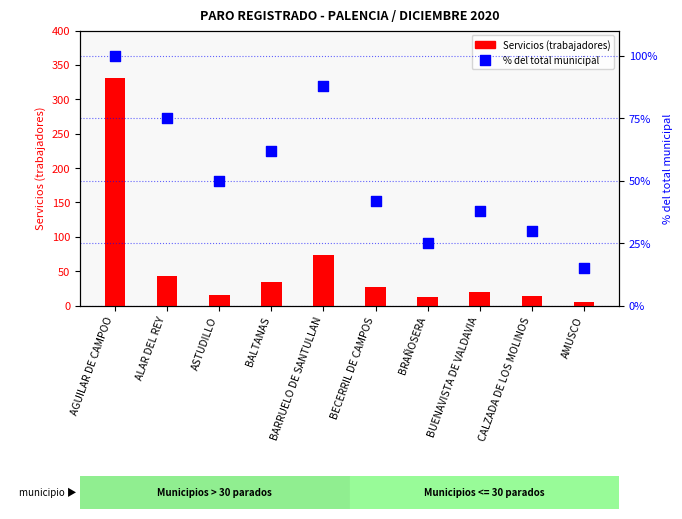

What is the total value across all series at ASTUDILLO?

66